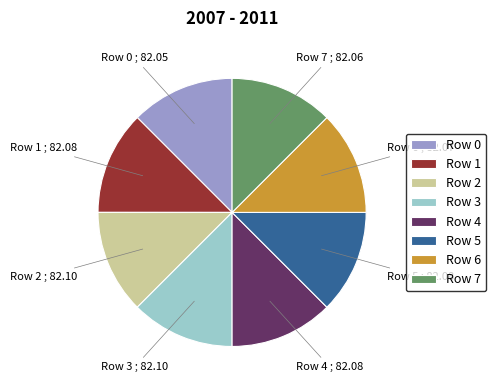

How many segments does this pie chart have?

8